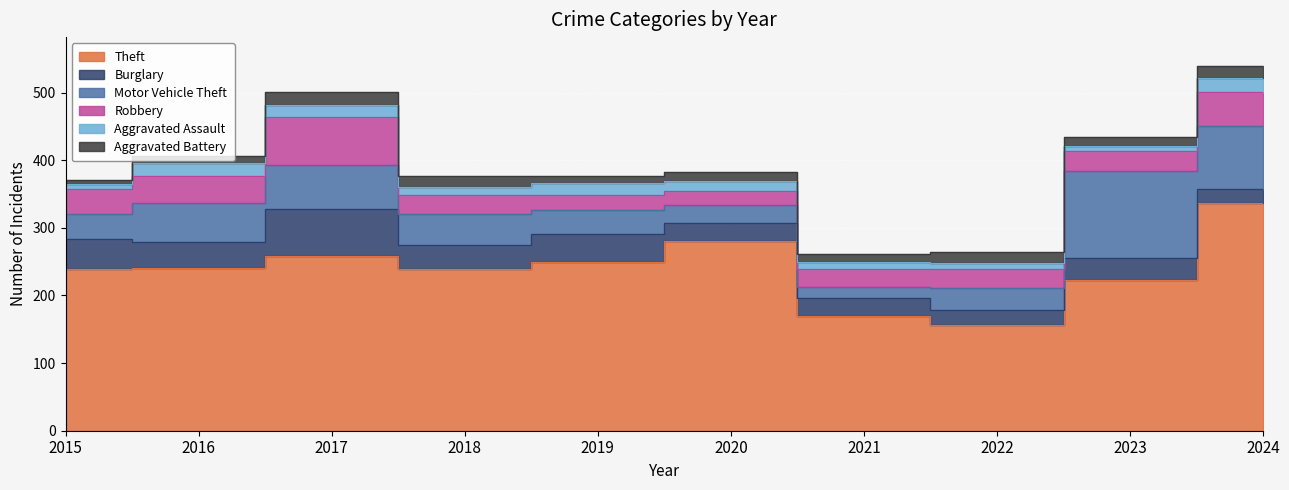

In Robbery, how many points are higher than both neighbors (excluding endpoints)?

1